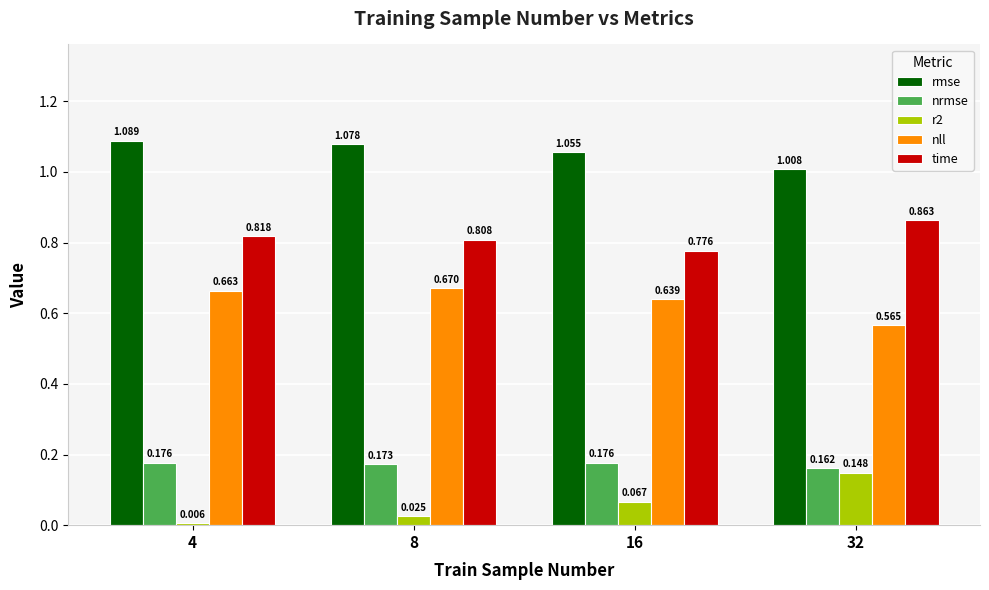

List the labels in order of r2 value, largest first.

32, 16, 8, 4